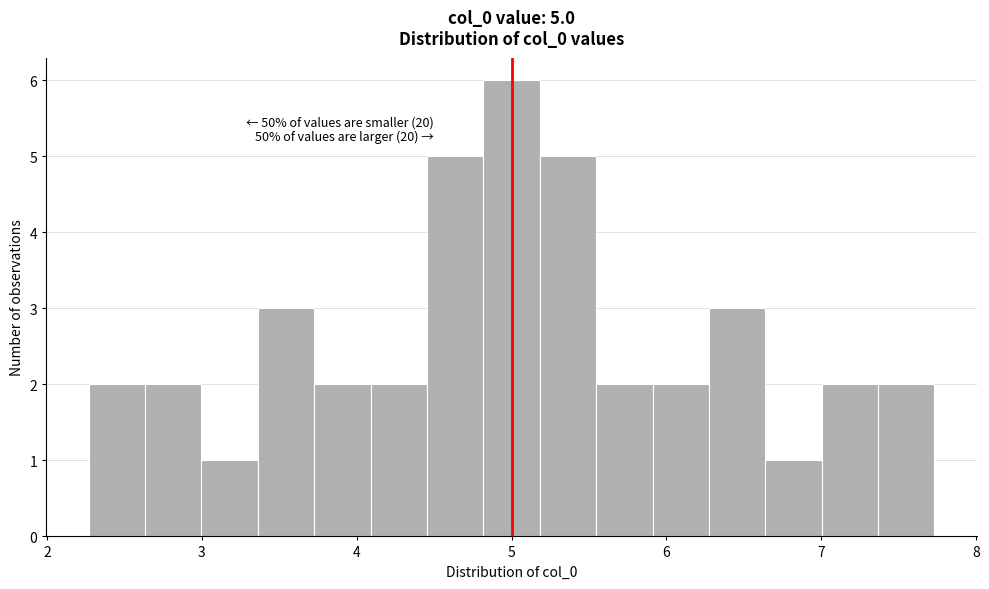

Read against the x-axis, roughly where is the centre of the tallest bar?

5.0